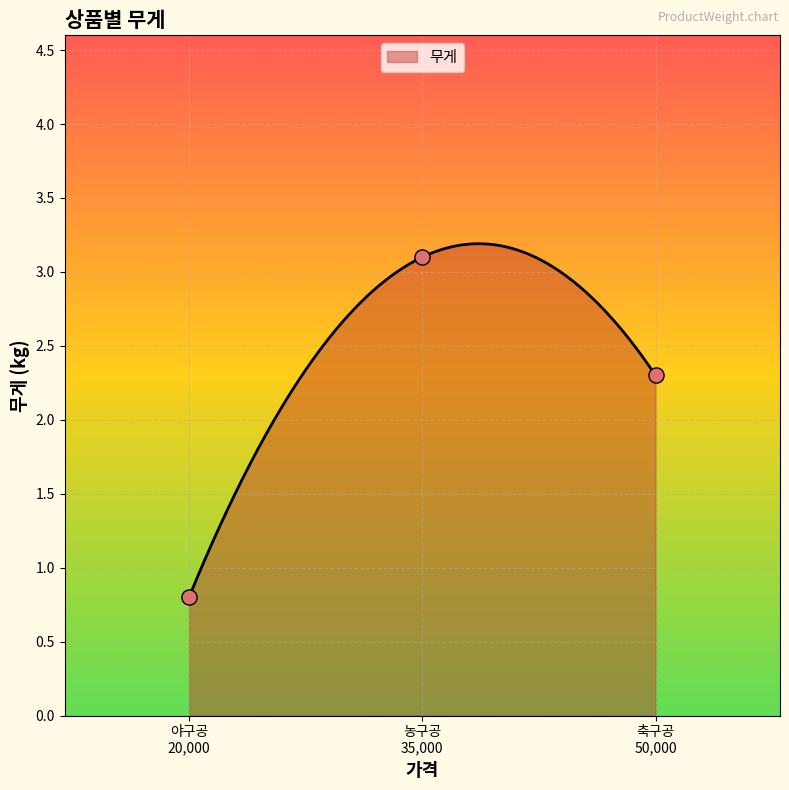

Between 농구공
(35000) and 축구공
(50000), which is larger?

농구공
(35000)